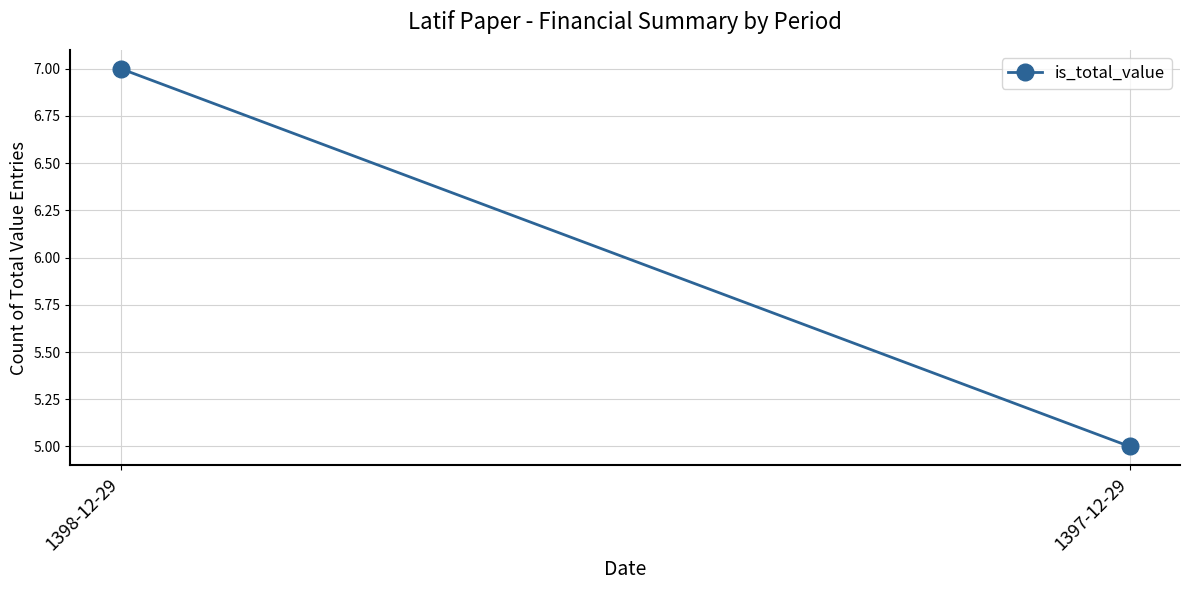

The chart shows a value of 3 at 1398-12-29. True or false?

False